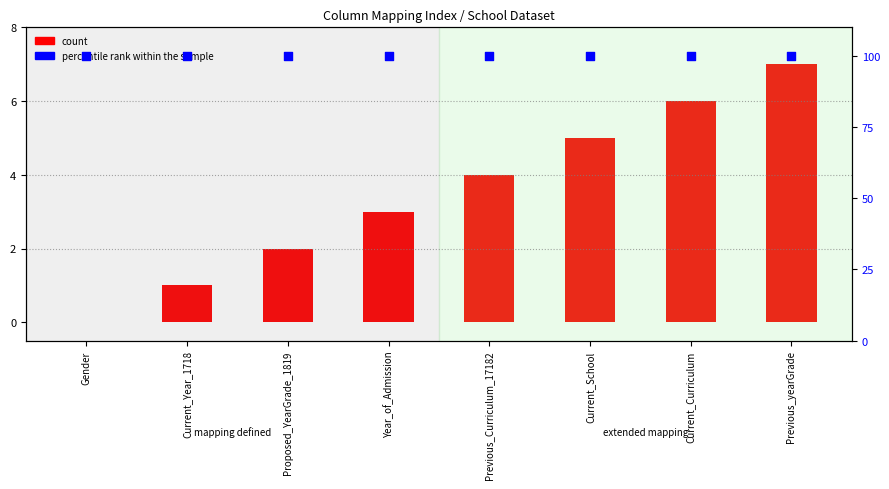

Which series has the widest spread of Y values?

count